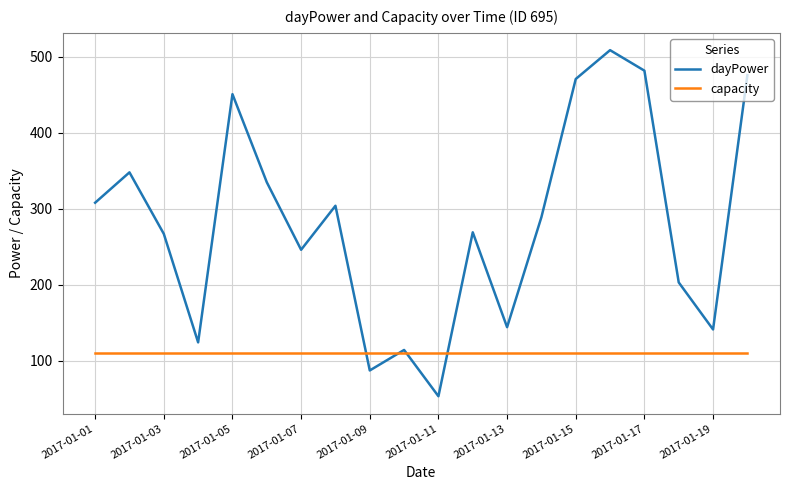

True or false: dayPower and capacity intersect in this chart.

True